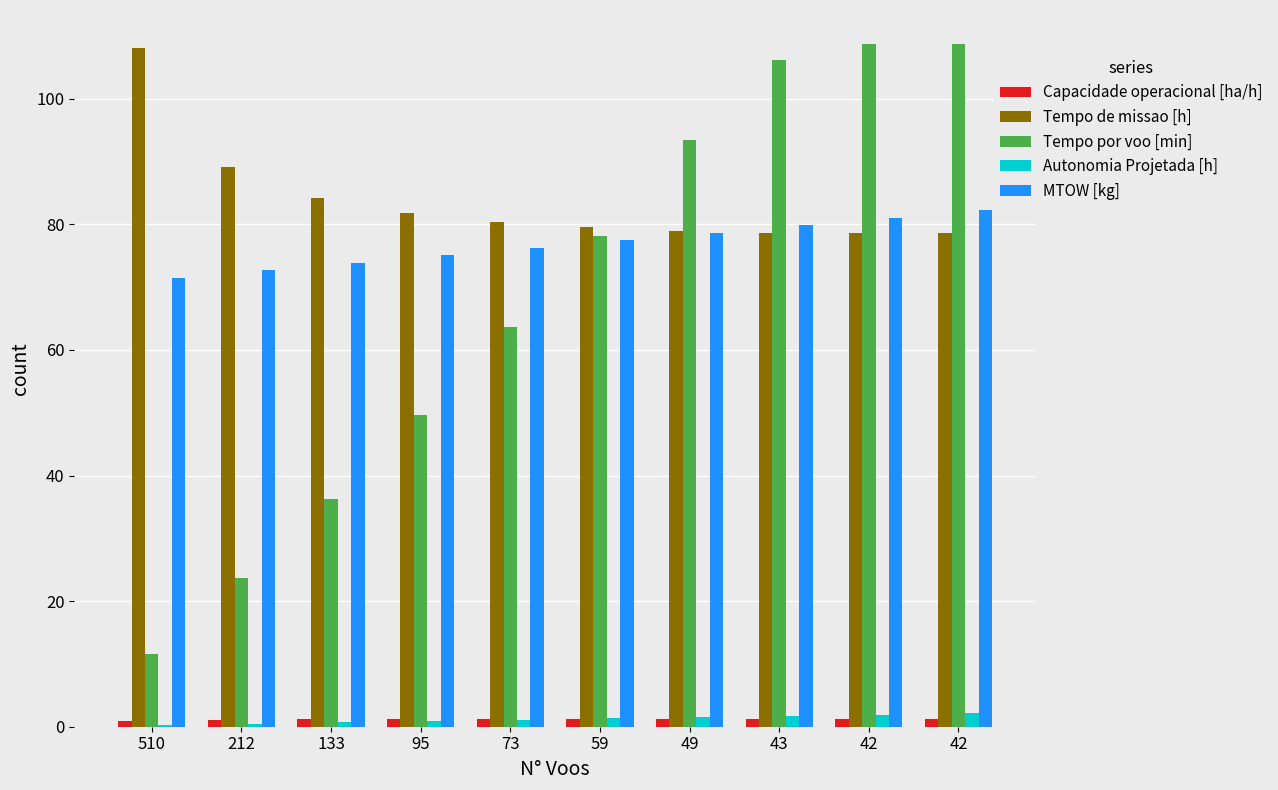

At how many categories does at least one series exceed 15?

10